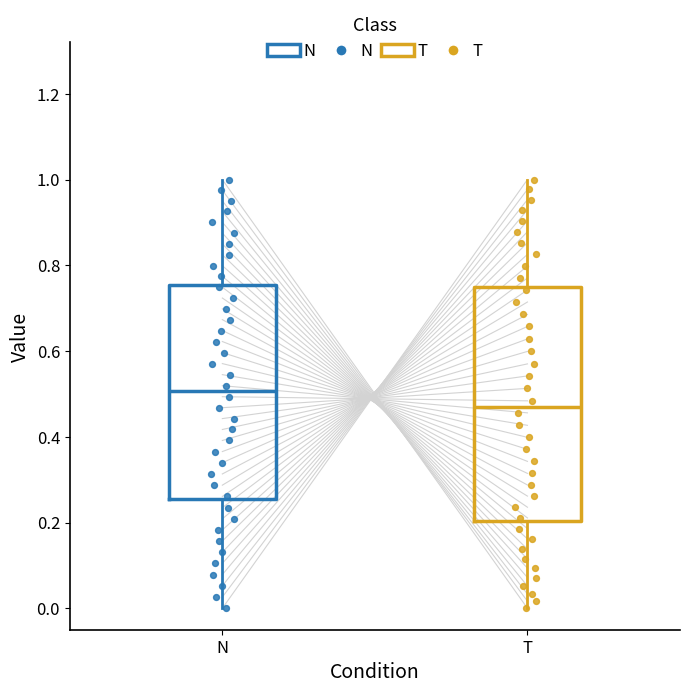

Reading left to right, transcribe this box plot: for each box, give where its median line is, the range the box spans, and where its two whiskers end, as read against the y-axis. The values are not printed on the chart, so give them approximately, as read against the axis.

N: median 0.50, box 0.26 to 0.76, whiskers 0.00 to 1.00
T: median 0.46, box 0.20 to 0.74, whiskers 0.00 to 1.00